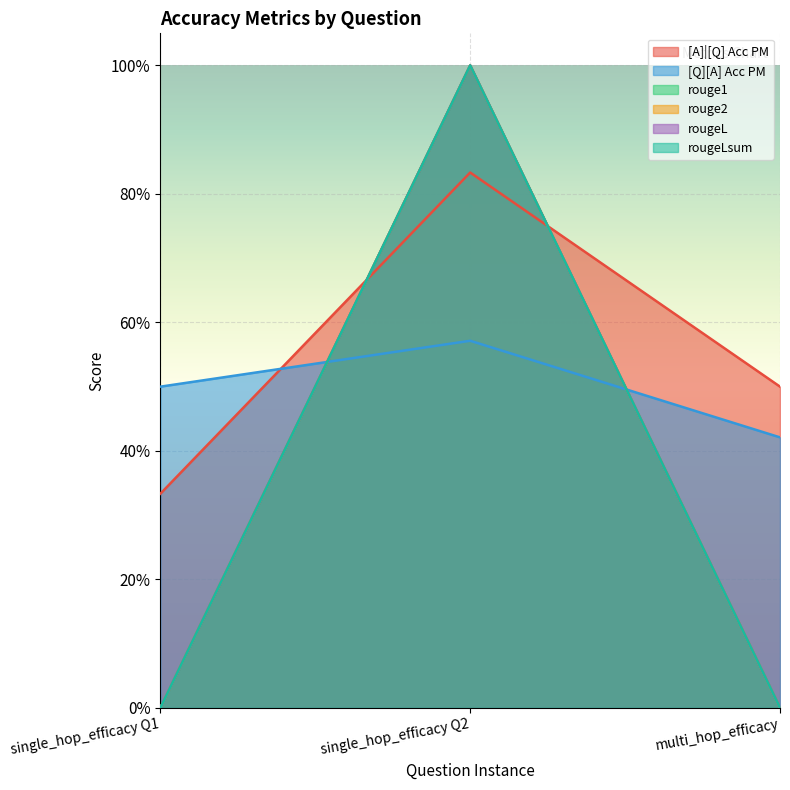

The value of [A]|[Q] Acc PM at single_hop_efficacy Q2 is 0.4. True or false?

False